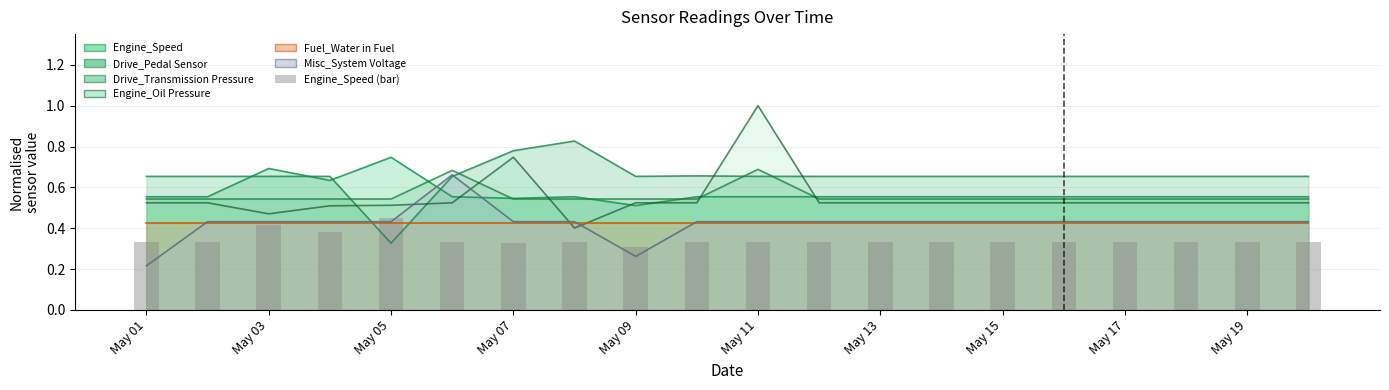

What is the value of the 12th bar from the left?

0.3